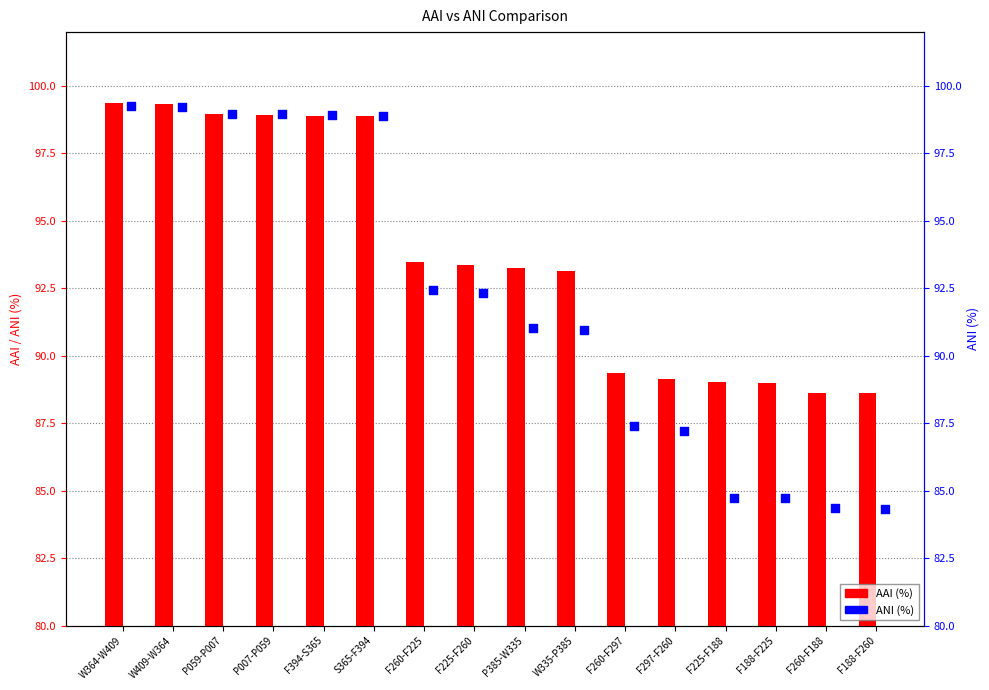

At how many categories does at least one series exceed 92?

10